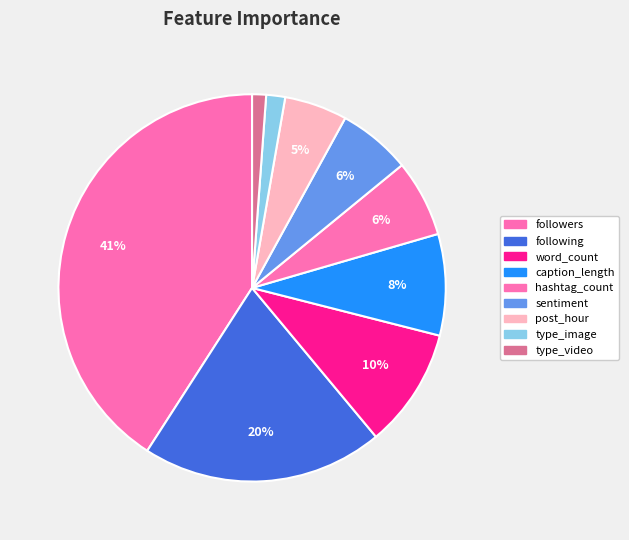

To the nearest percent, what is the difference between the largest and smallest slice percentages?

40%